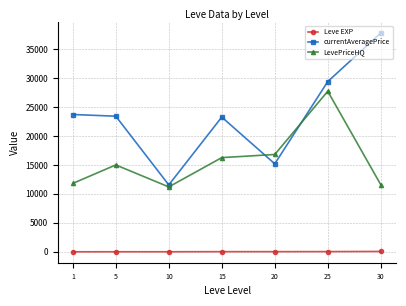

How many interior local peaks does the LevePriceHQ series have?

2